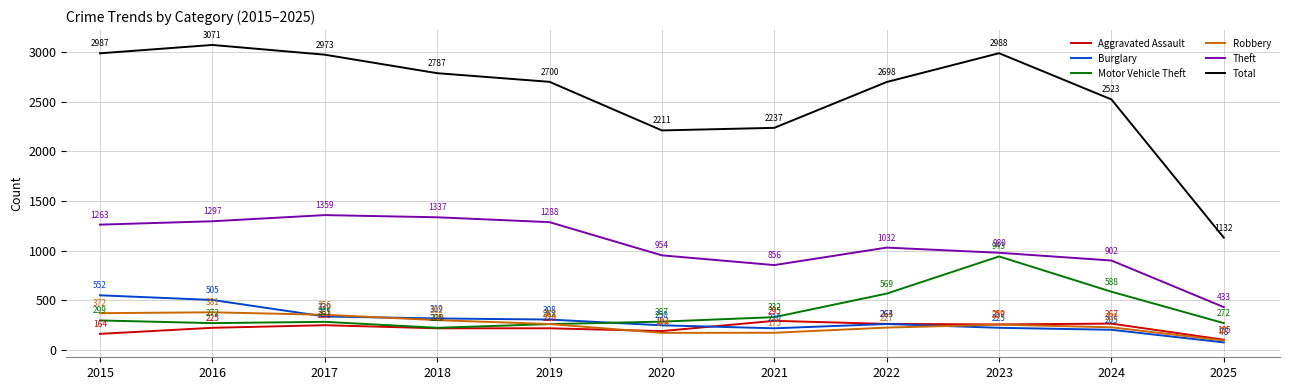

The Robbery series shows 102 at 2015. True or false?

False